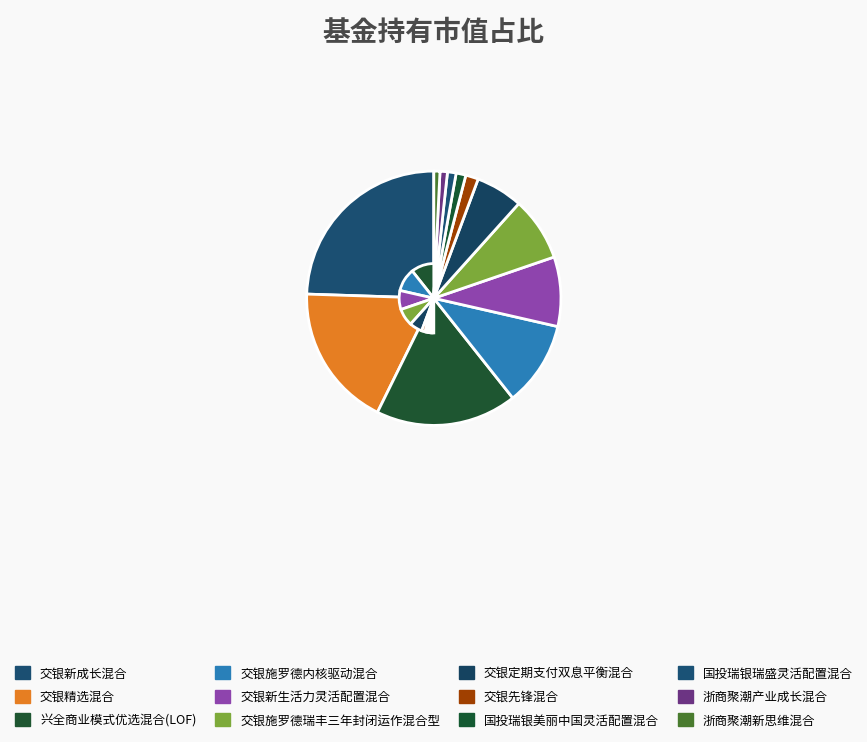

Does 交银新生活力灵活配置混合 account for over 50% of the chart?

No